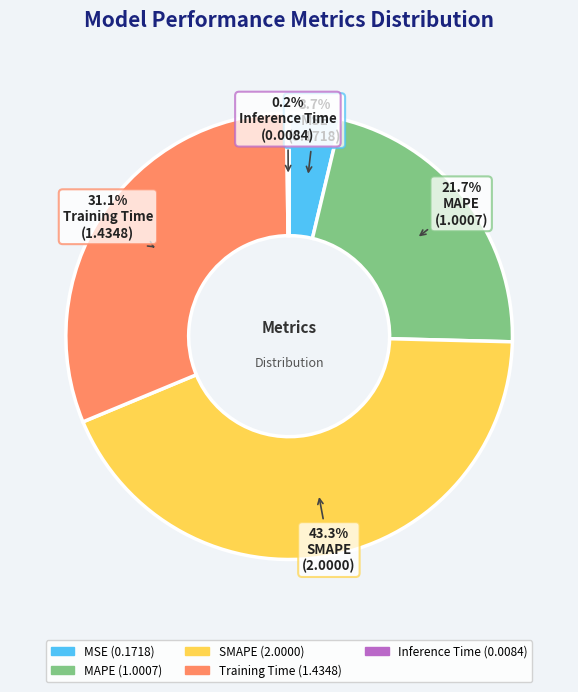

What percentage is the SMAPE slice, to the nearest percent?

43%